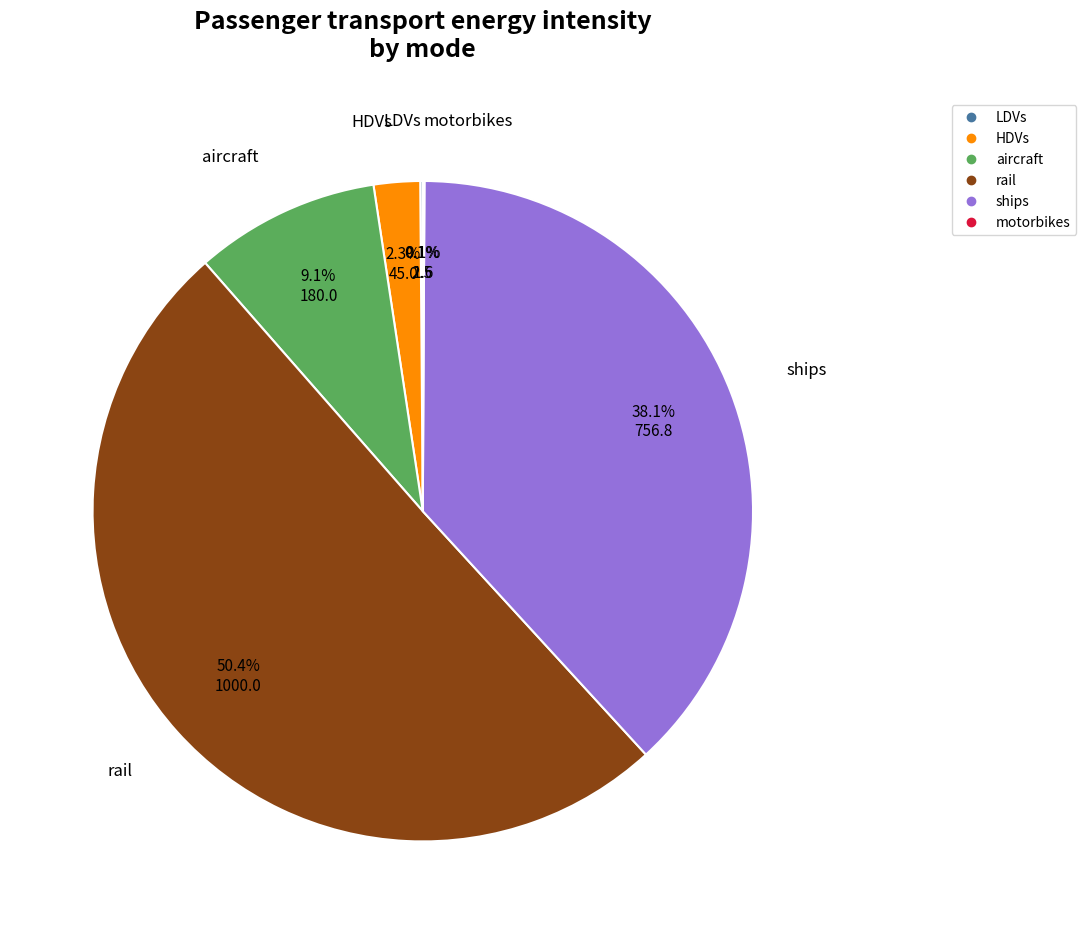

Which slice represents more than half of the pie?

rail